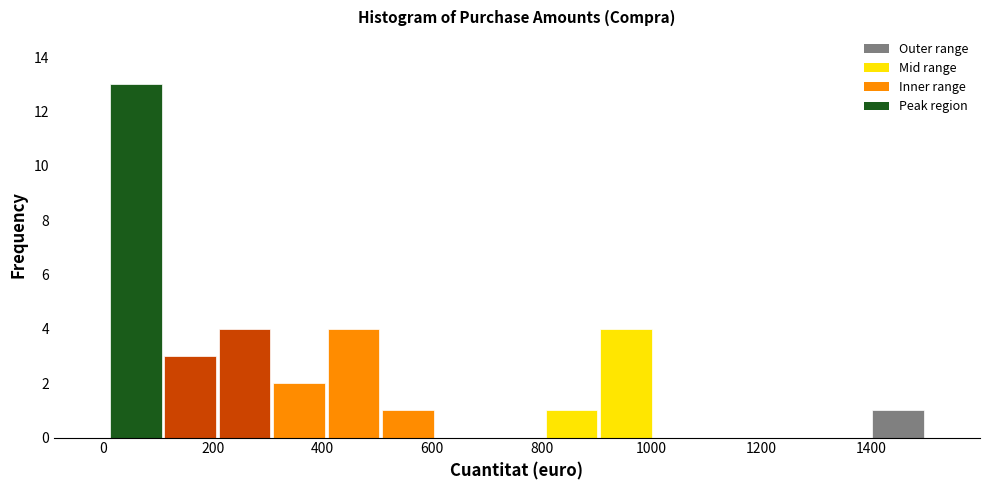

Reading left to right, list every bar in this chart as the range it spans on the x-axis followed by its height. Neither the bar edges nor the heights are printed on the chart, so give them approximately, as read against the axes.

0 to 100: 13
100 to 200: 3
200 to 300: 4
300 to 400: 2
400 to 500: 4
500 to 600: 1
600 to 700: 0
700 to 800: 0
800 to 900: 1
900 to 1000: 4
1000 to 1100: 0
1100 to 1200: 0
1200 to 1300: 0
1300 to 1400: 0
1400 to 1500: 1